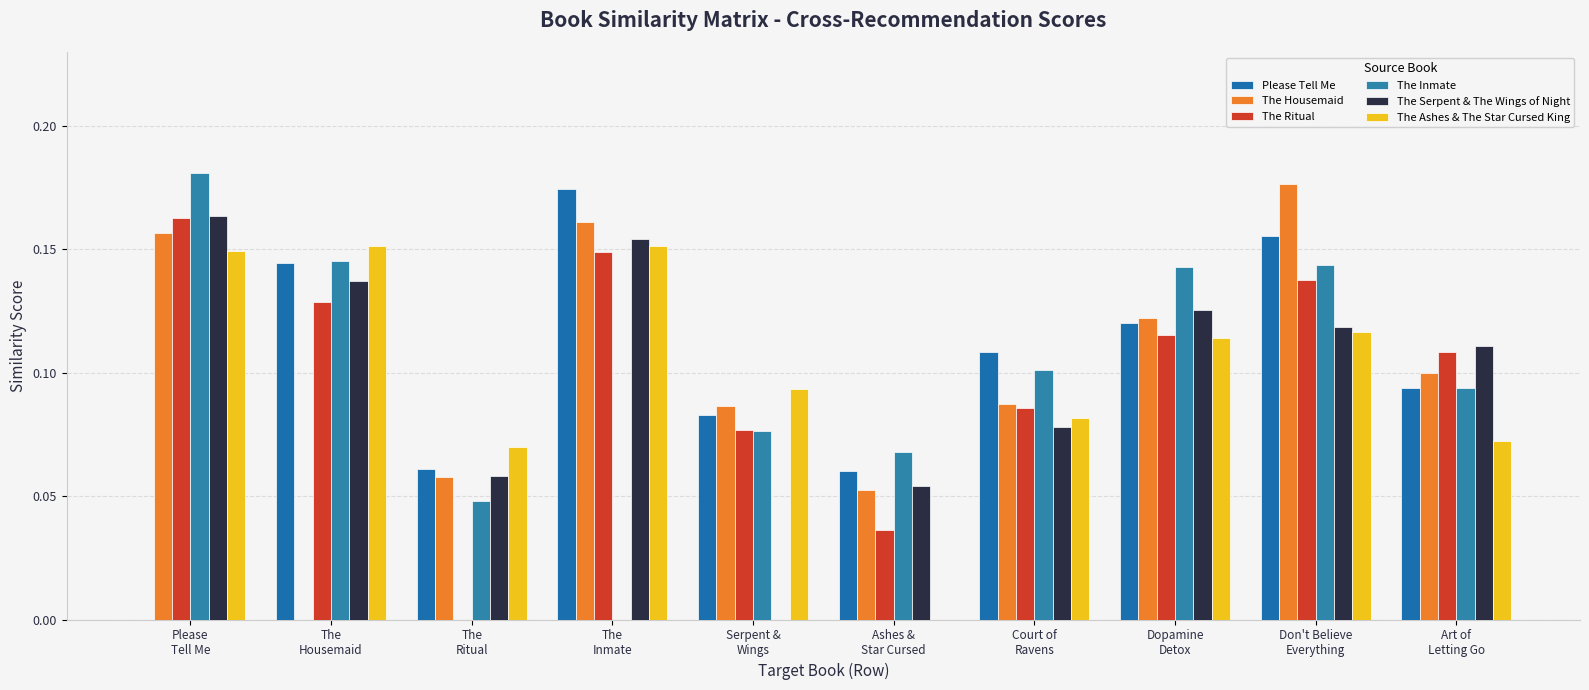

How many values in The Inmate are above zero?

9